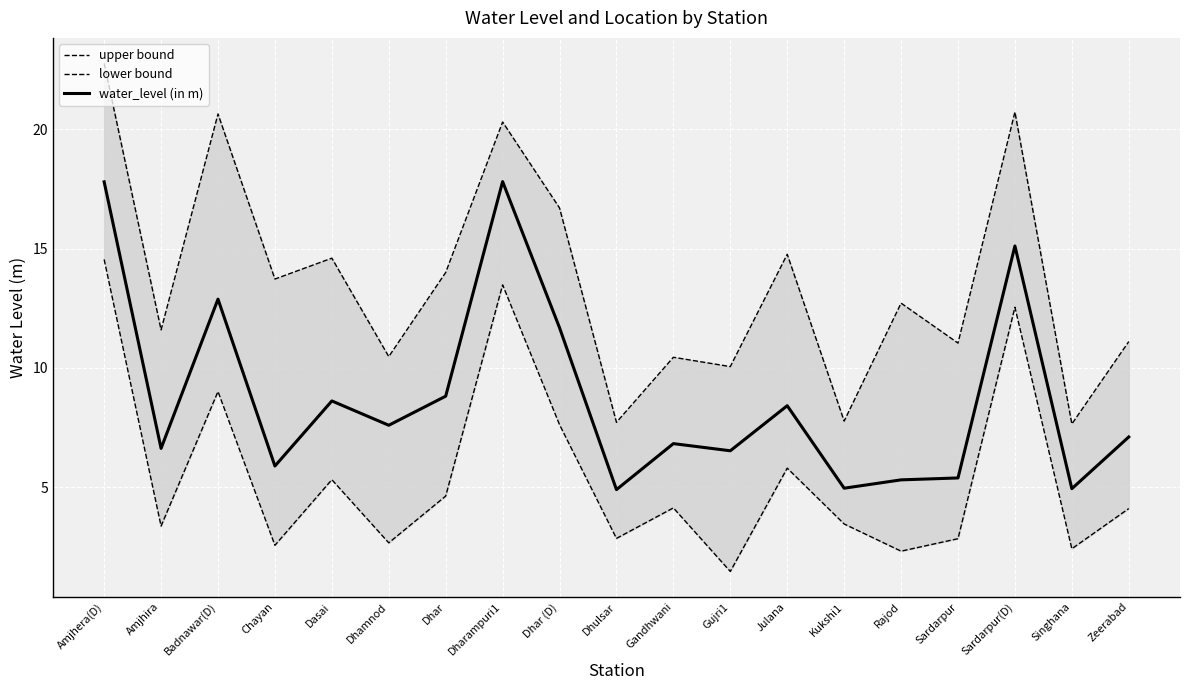

What are all the series names shown in the legend?

upper bound, lower bound, water_level (in m)